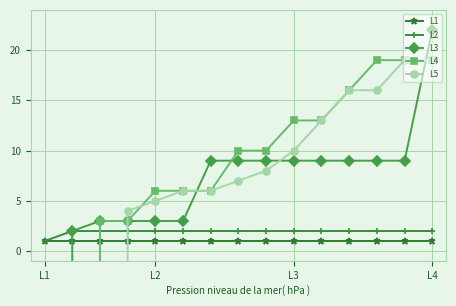

The value of L2 at L3 is 1. True or false?

False